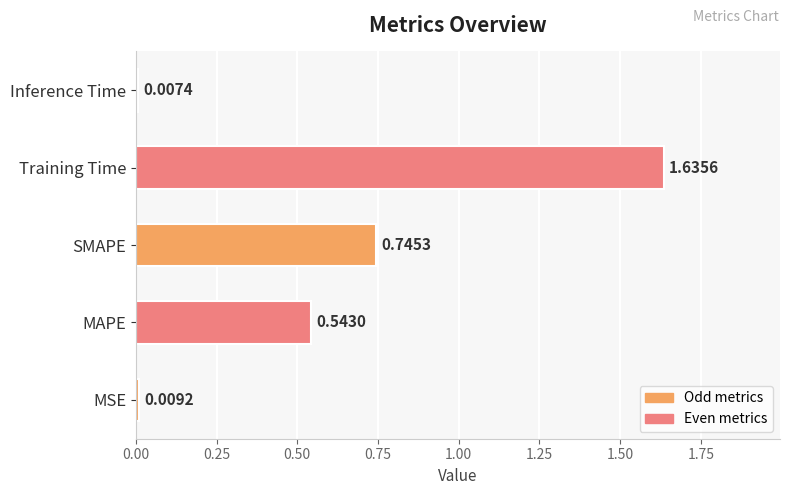

How many series are shown in this chart?

1